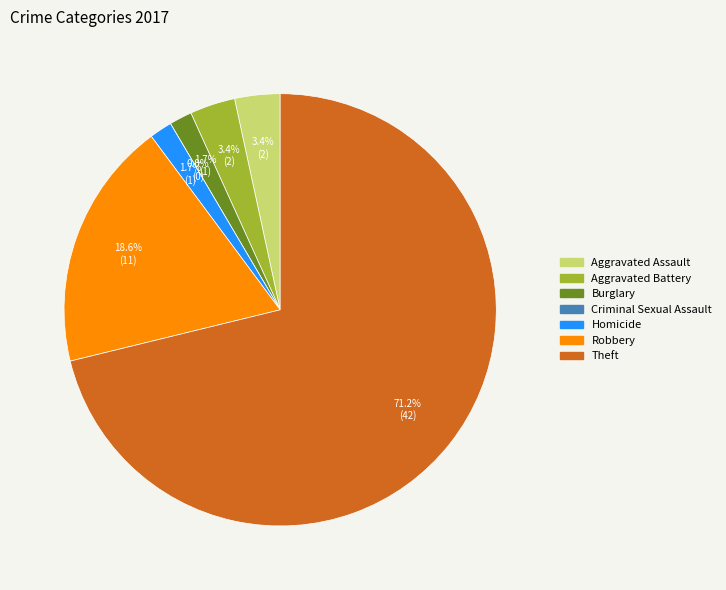

How many segments does this pie chart have?

7